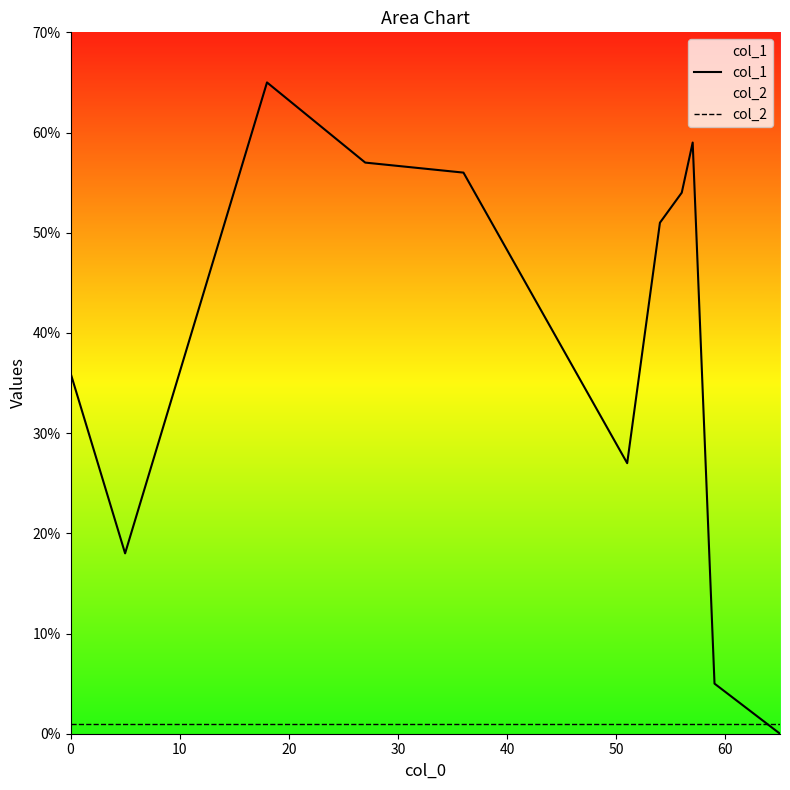

List the series in order of their peak value, lowest first.

col_2, col_1